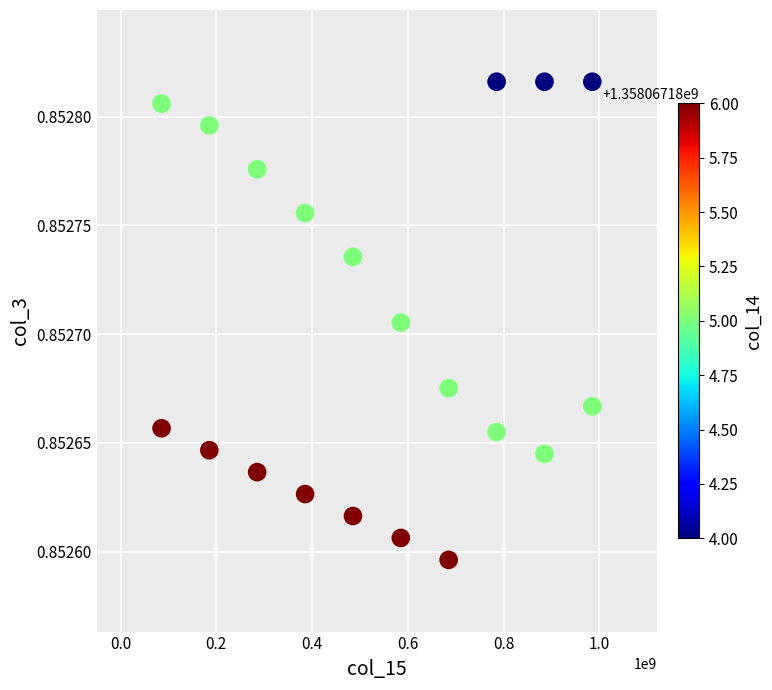

What is the range of X values (max minus min)?

900184453.0